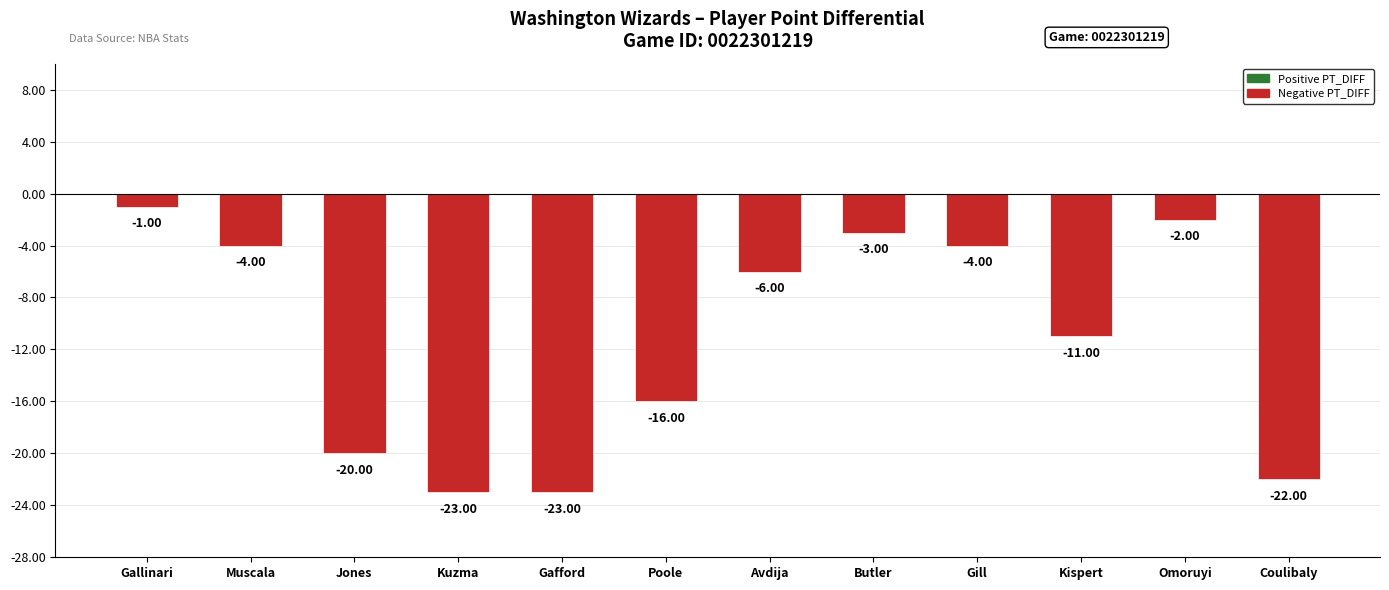

Between Jones and Gafford, which is larger?

Jones